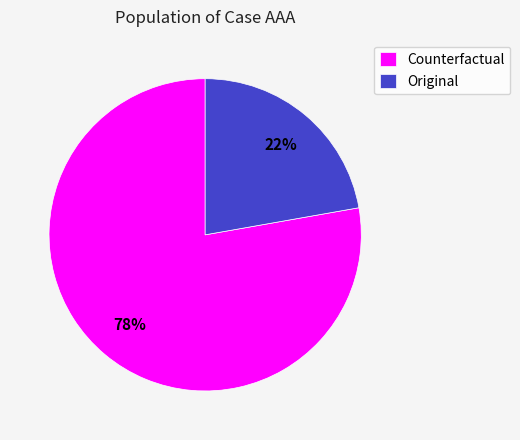

Which slice represents more than half of the pie?

Counterfactual